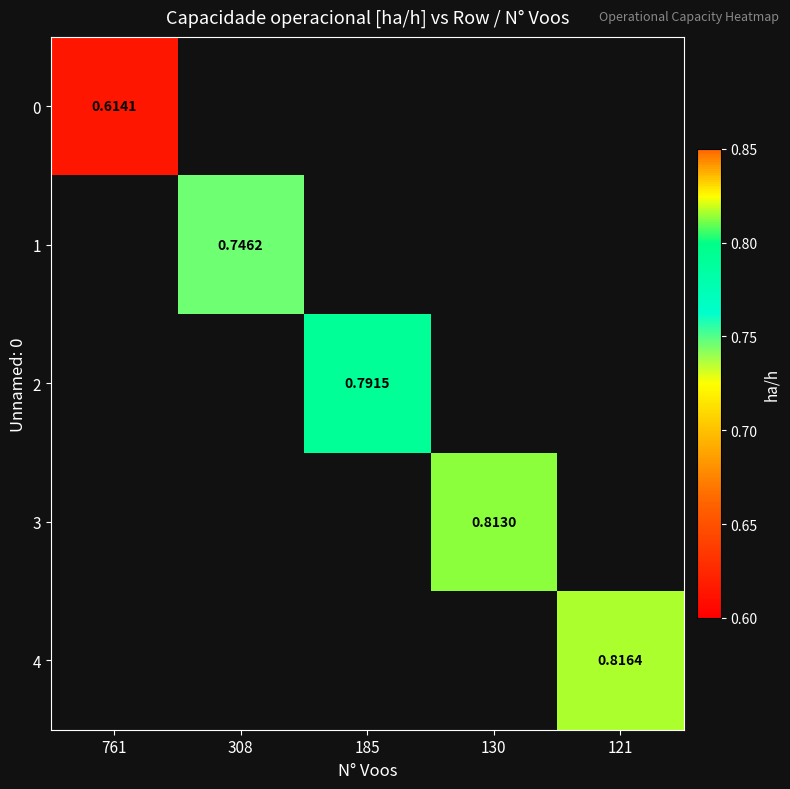

Which has a higher value, 761 or 121?

121